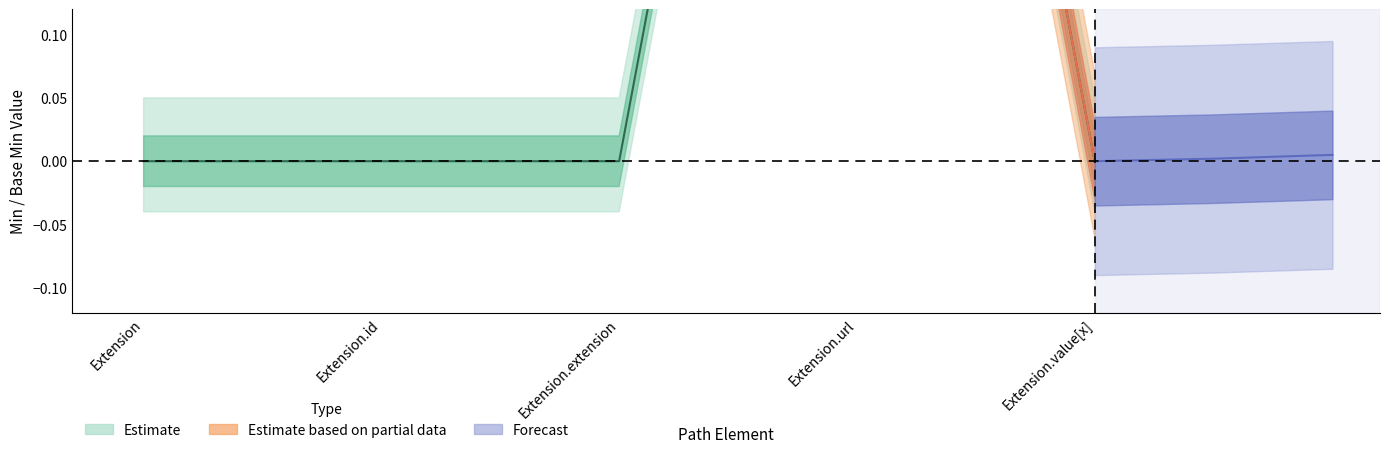

Which has a higher value, Extension.url or Extension.extension?

Extension.url